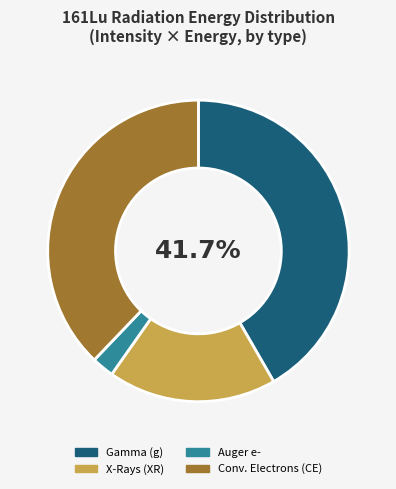

Which slice is the largest?

Gamma (g)